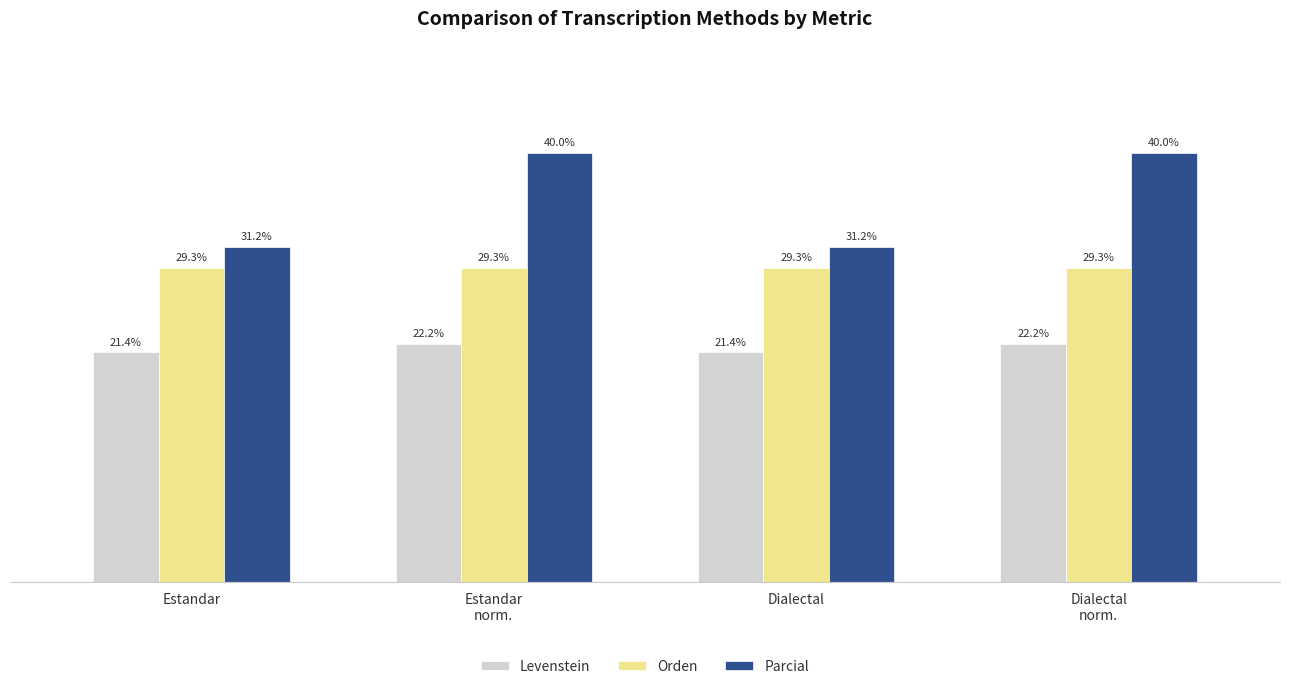

Which series has the largest total across all categories?

Parcial